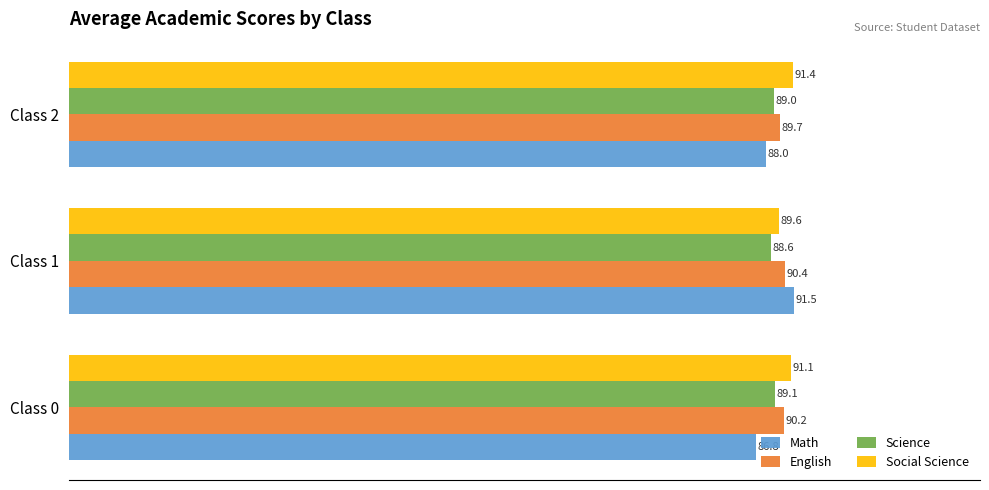

What is the average value of the Science series?

88.9